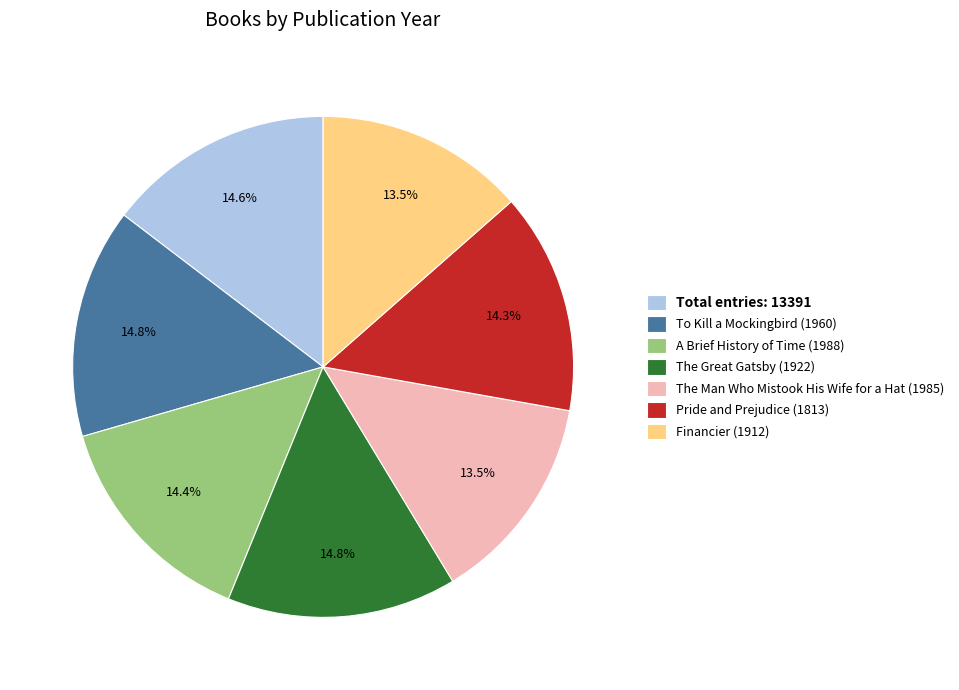

Does any single category account for the majority?

No